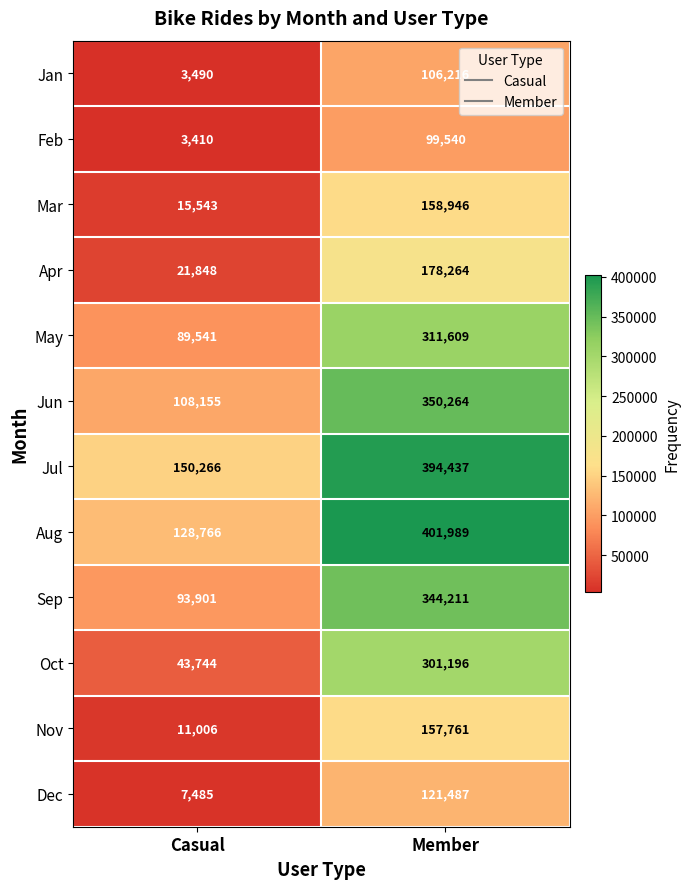

At which category is the sum across all series the highest?

Member